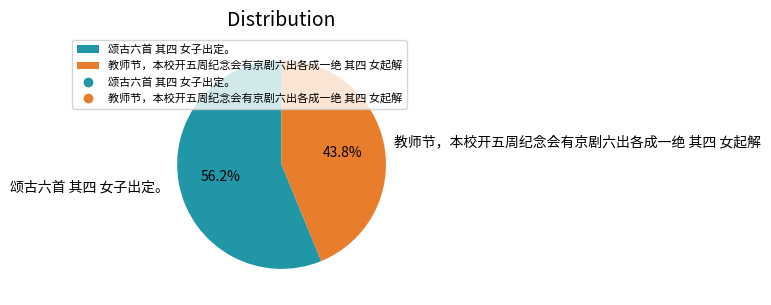

Between 颂古六首 其四 女子出定。 and 教师节，本校开五周纪念会有京剧六出各成一绝 其四 女起解, which is larger?

颂古六首 其四 女子出定。